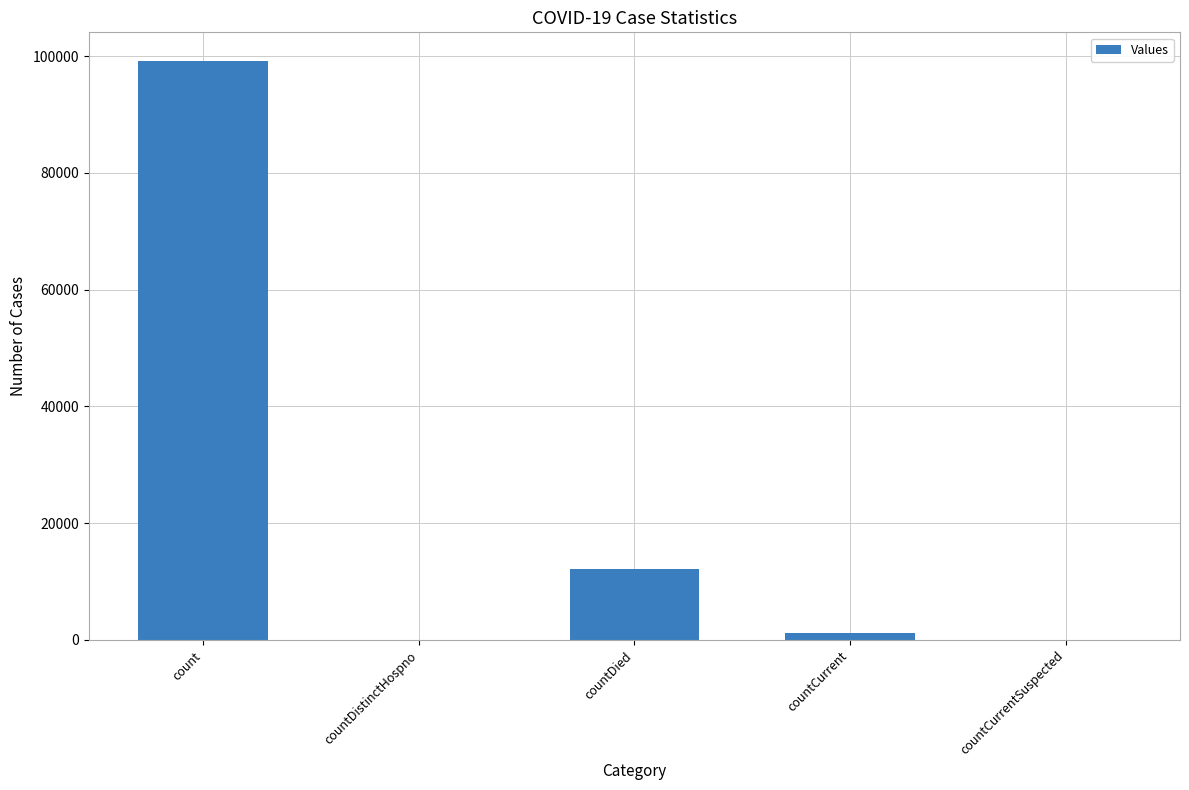

Are the bars horizontal?

No